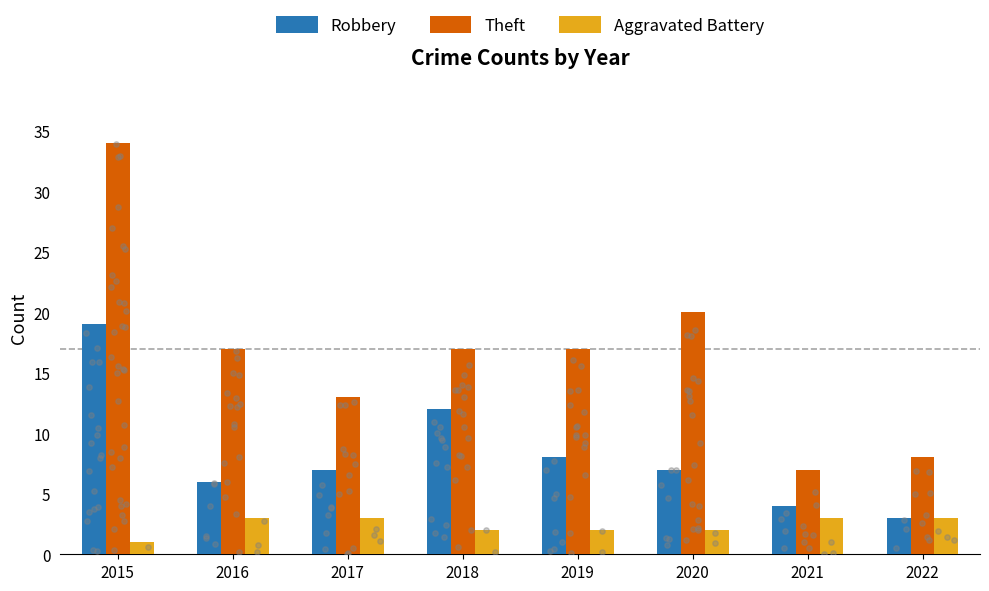

Is the value of Theft at 2021 greater than the value of Aggravated Battery at 2020?

Yes